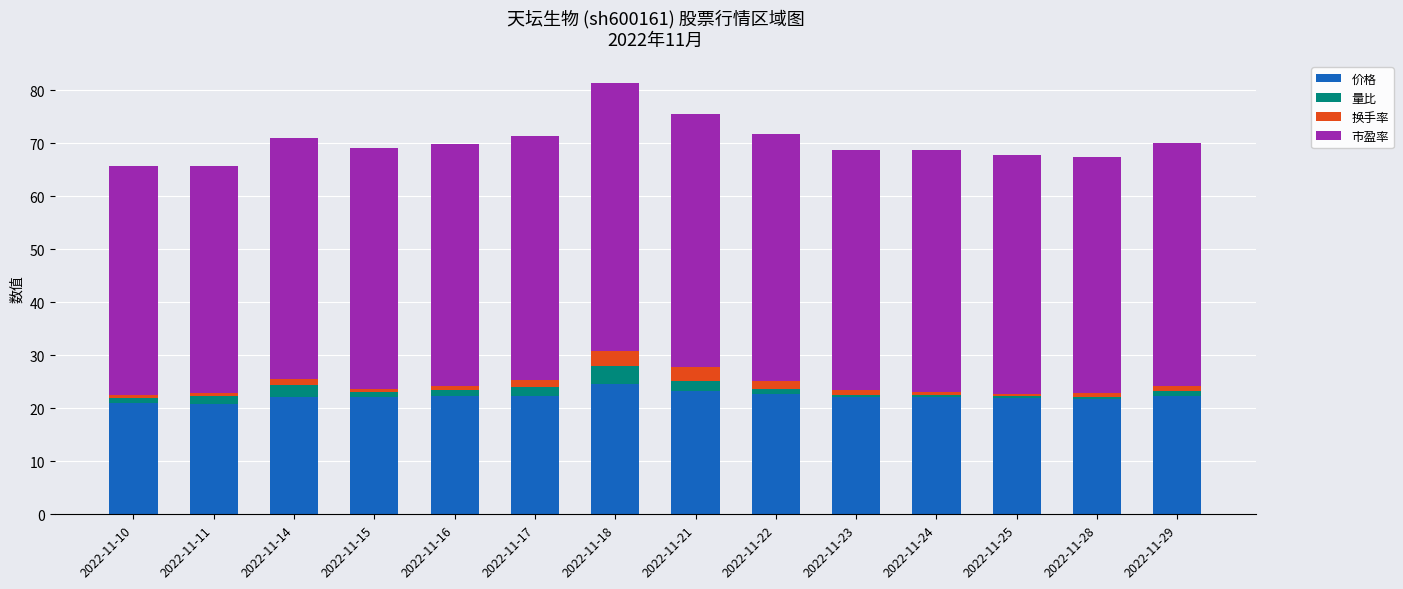

What is the maximum value for 价格?

24.7